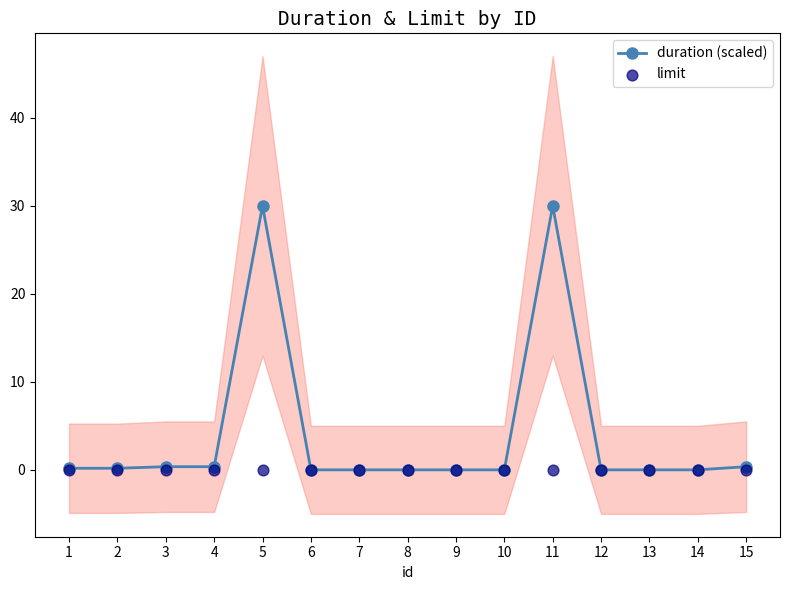

At how many categories does at least one series exceed 28?

2